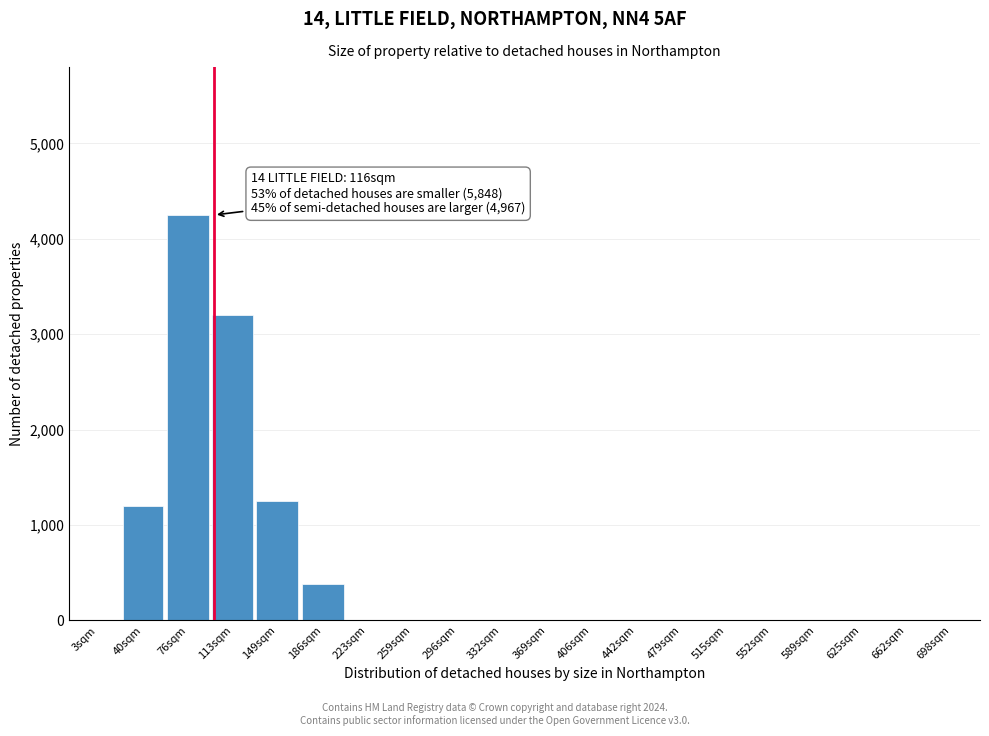

Reading right to left, transcribe all the data shown in this chart.

698sqm=0	662sqm=0	625sqm=0	589sqm=0	552sqm=0	515sqm=0	479sqm=0	442sqm=0	406sqm=0	369sqm=0	332sqm=0	296sqm=0	259sqm=0	223sqm=0	186sqm=380	149sqm=1250	113sqm=3200	76sqm=4250	40sqm=1200	3sqm=0